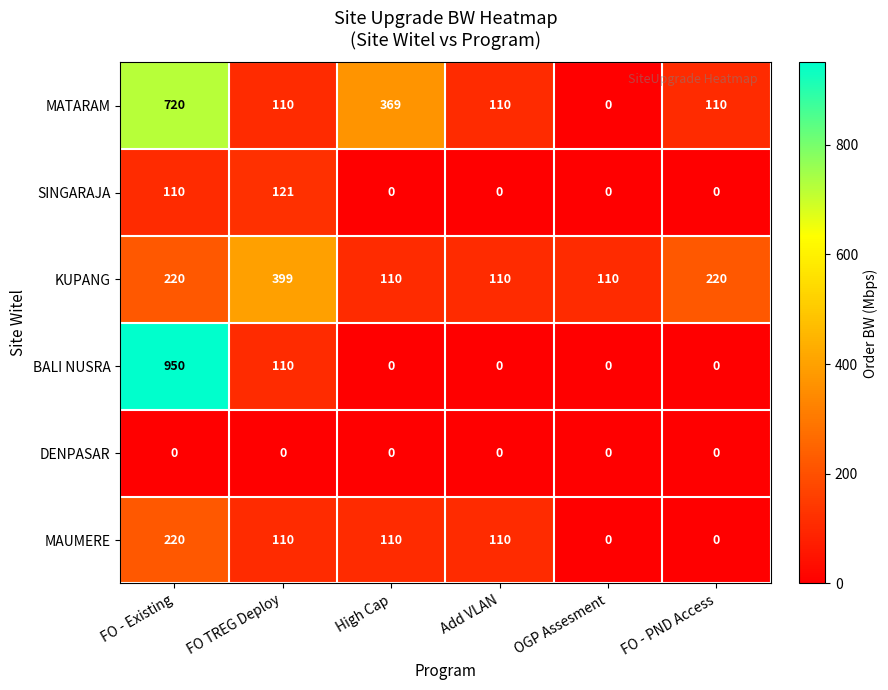

What is the sum of all MAUMERE values?

550